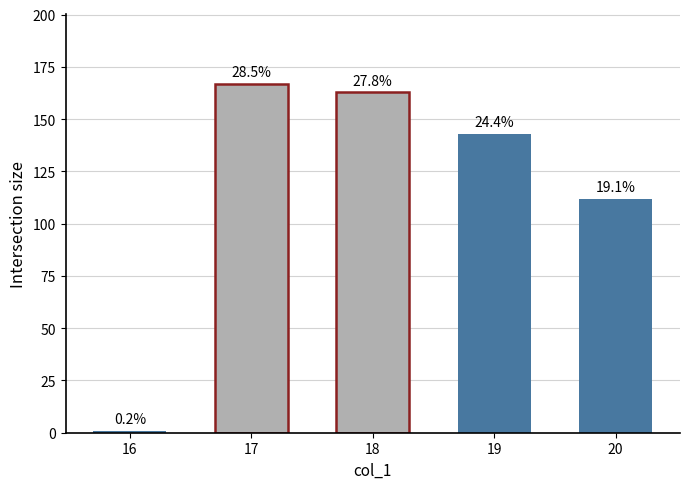

List the labels in order of value, smallest first.

16, 20, 19, 18, 17